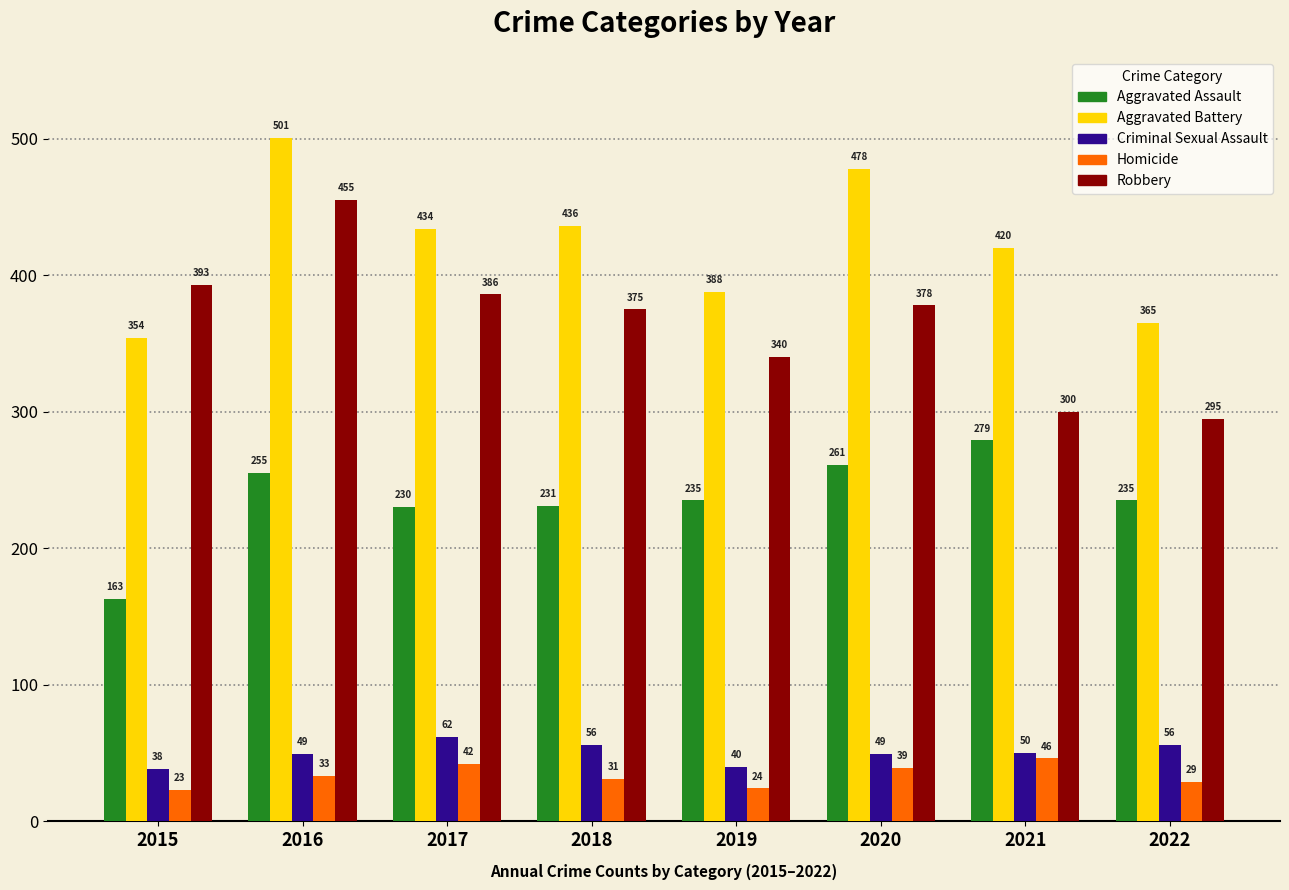

What are all the series names shown in the legend?

Aggravated Assault, Aggravated Battery, Criminal Sexual Assault, Homicide, Robbery